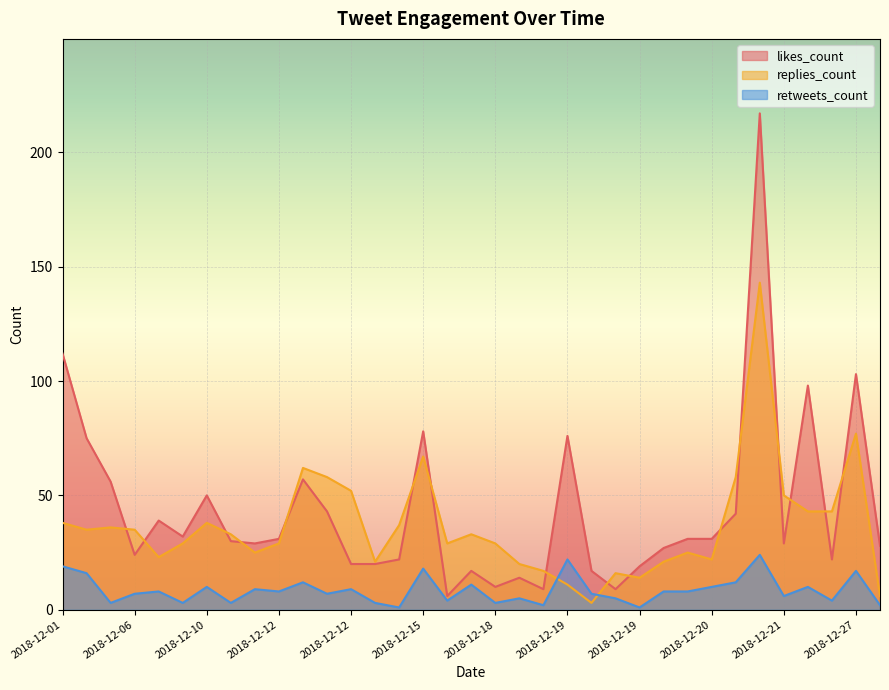

Which series has the largest total across all categories?

likes_count